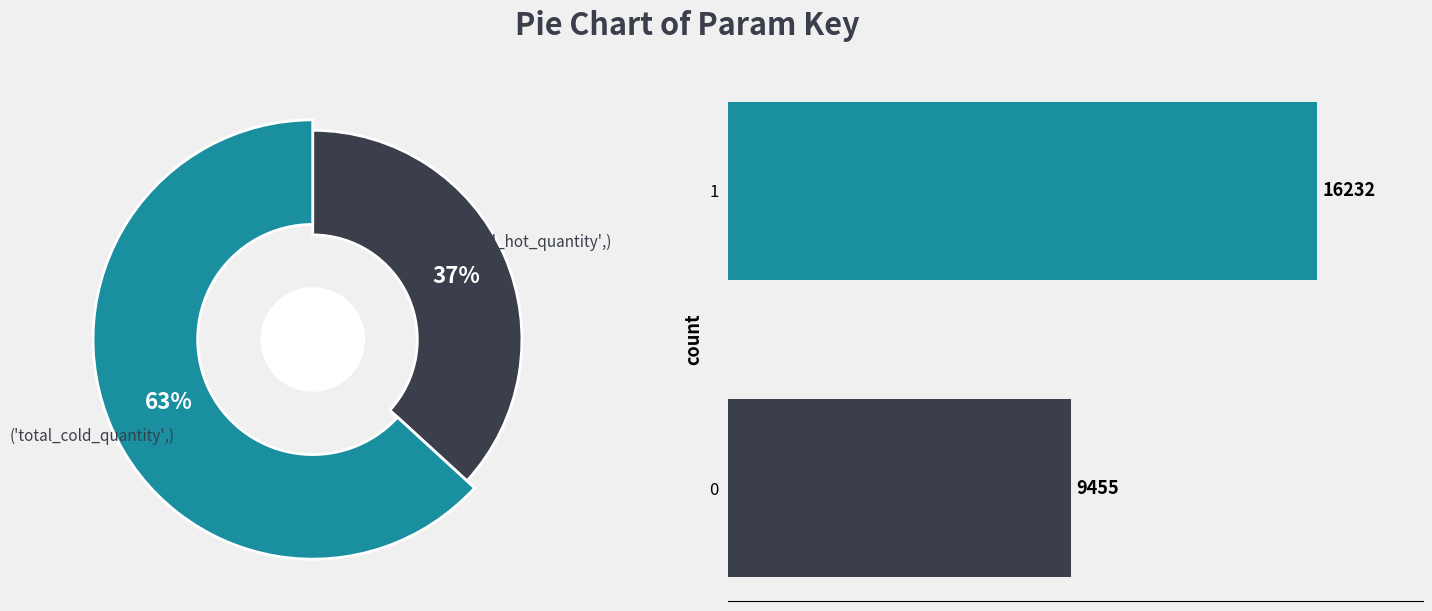

What portion of the pie excludes 1?

36.8%